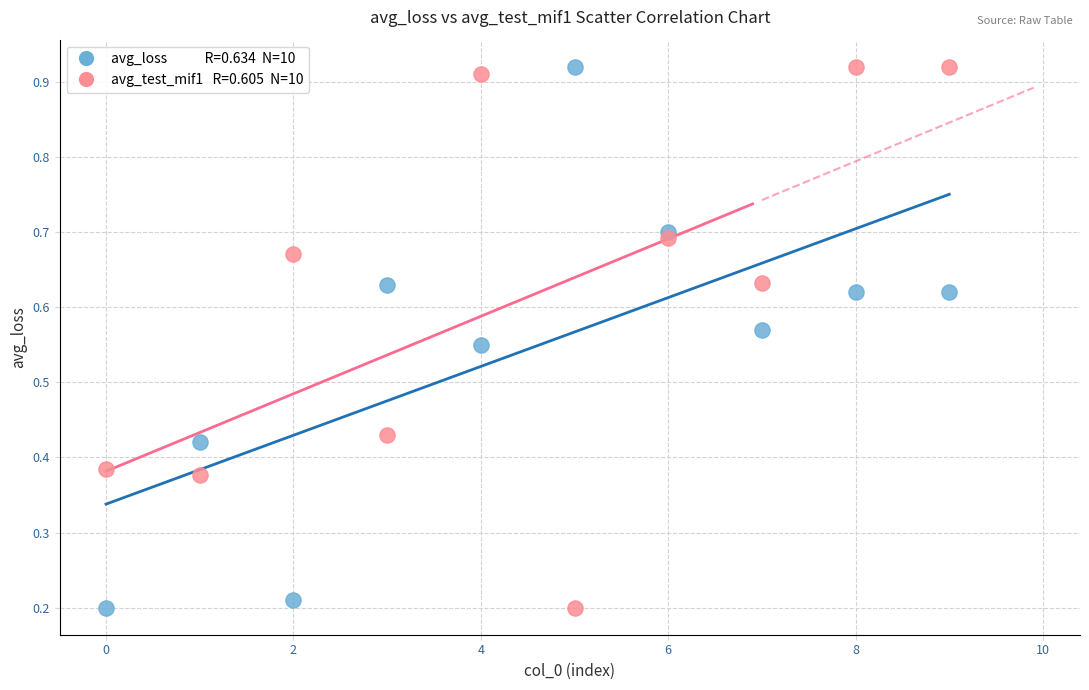

Across all data points, what is the range of X values (max minus min)?

9.0